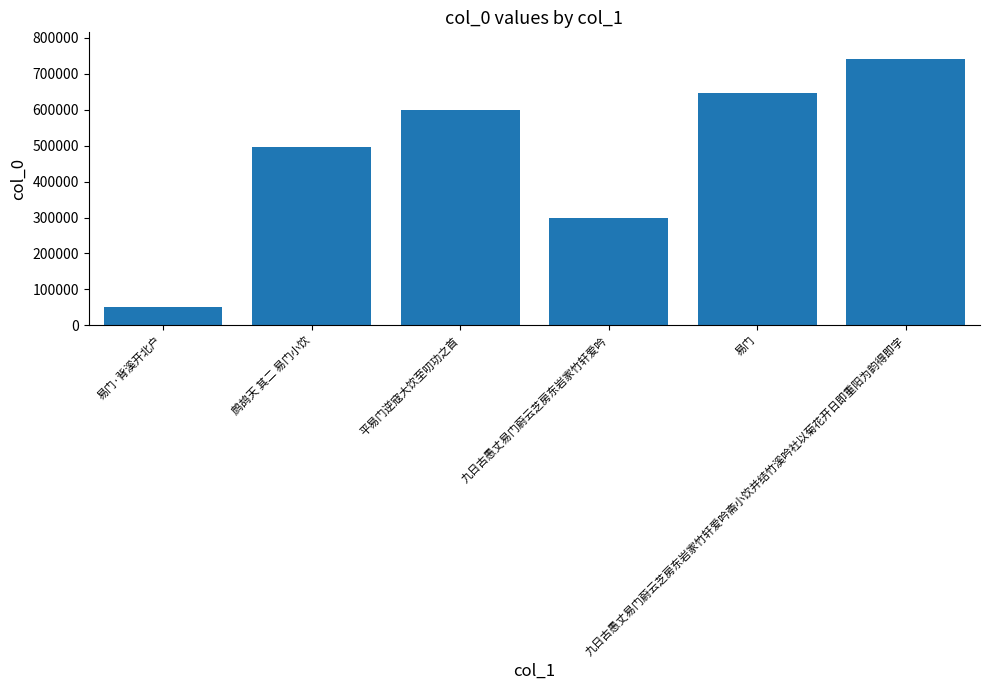

What is the greatest value displayed?

741026